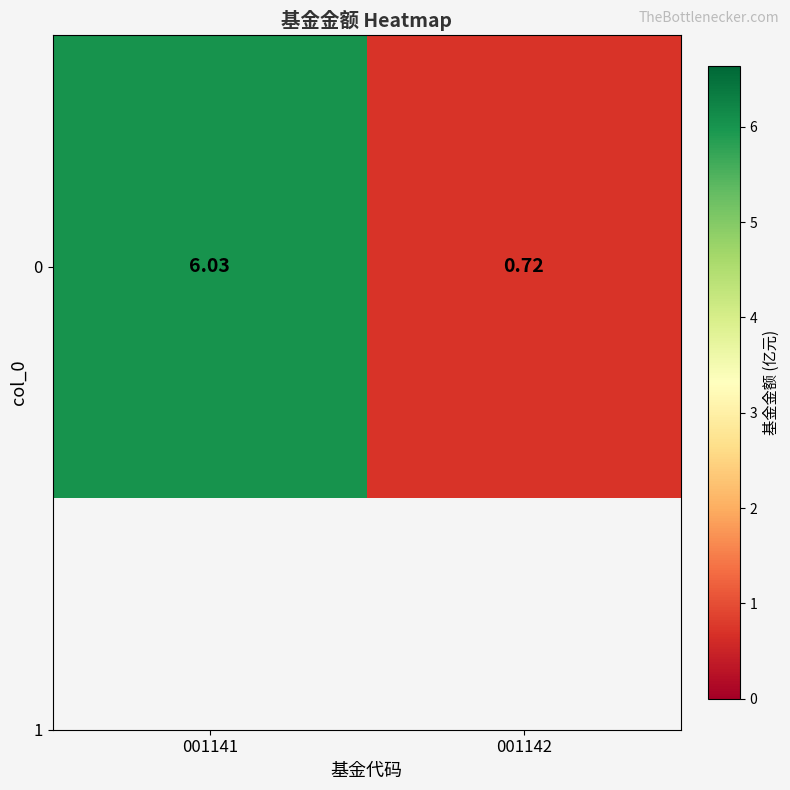

How many values exceed 6?

1